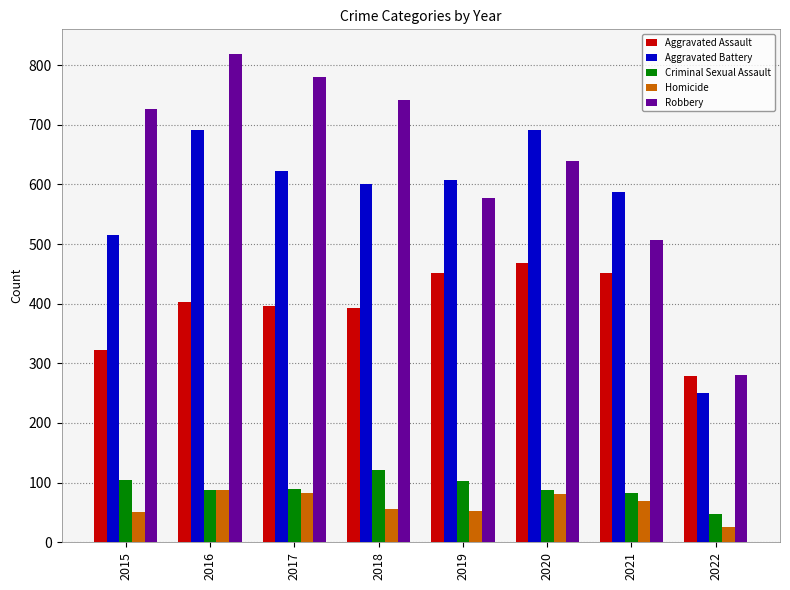

How many values in the Aggravated Assault series are below 402?

4